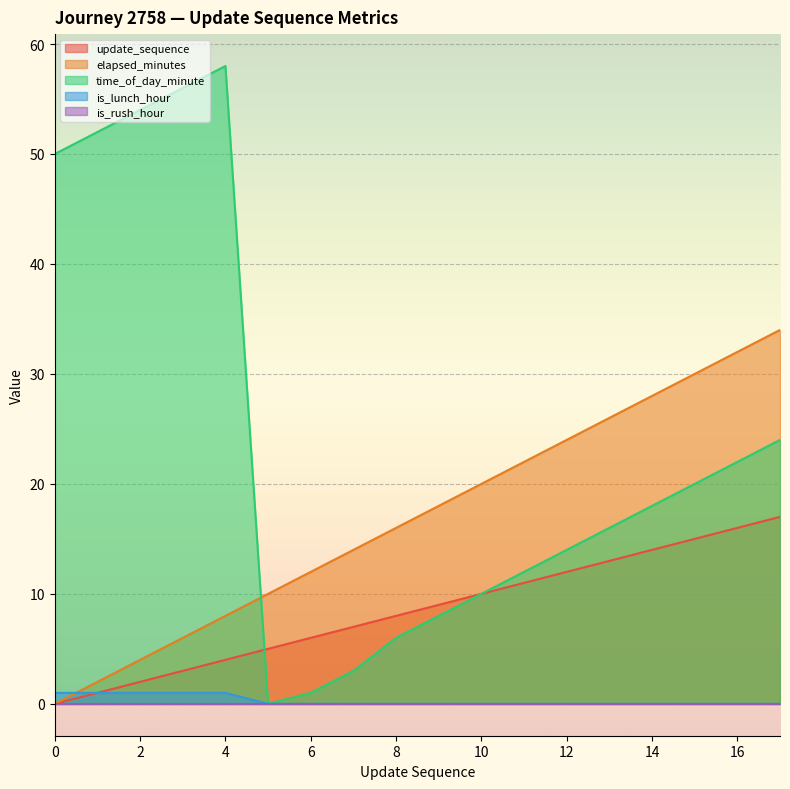

True or false: elapsed_minutes has a value of 40 at 12.

False